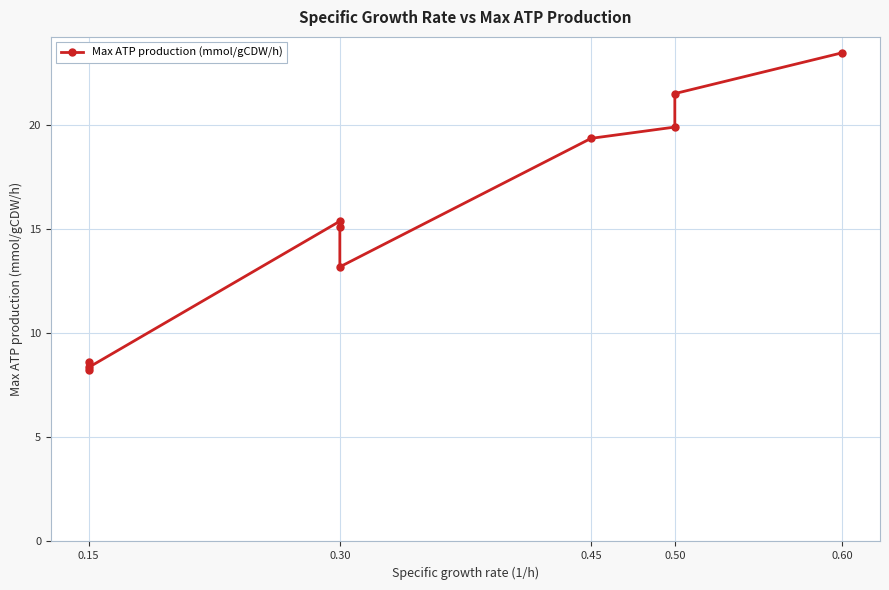

What is the change in value from 0.15 to 0.30?

+6.8